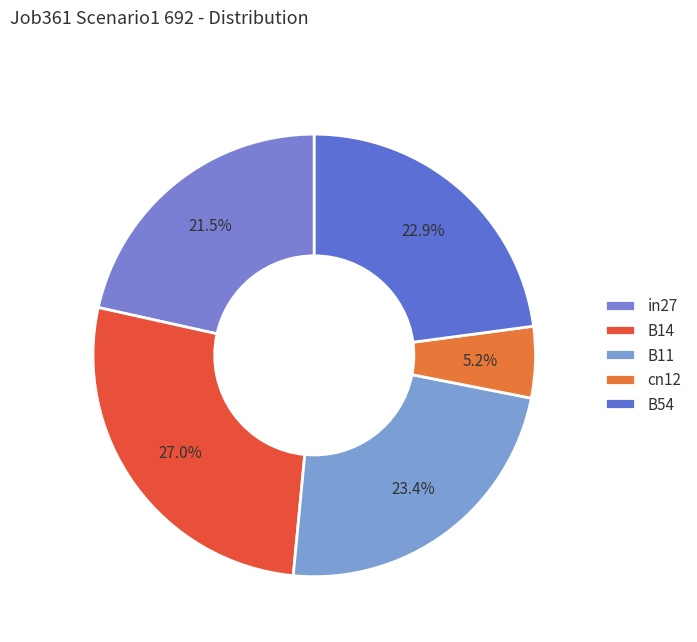

How many slices are in this pie chart?

5